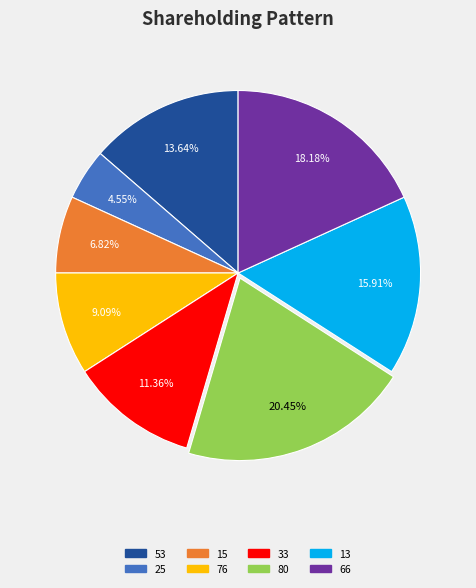

Does any single category account for the majority?

No